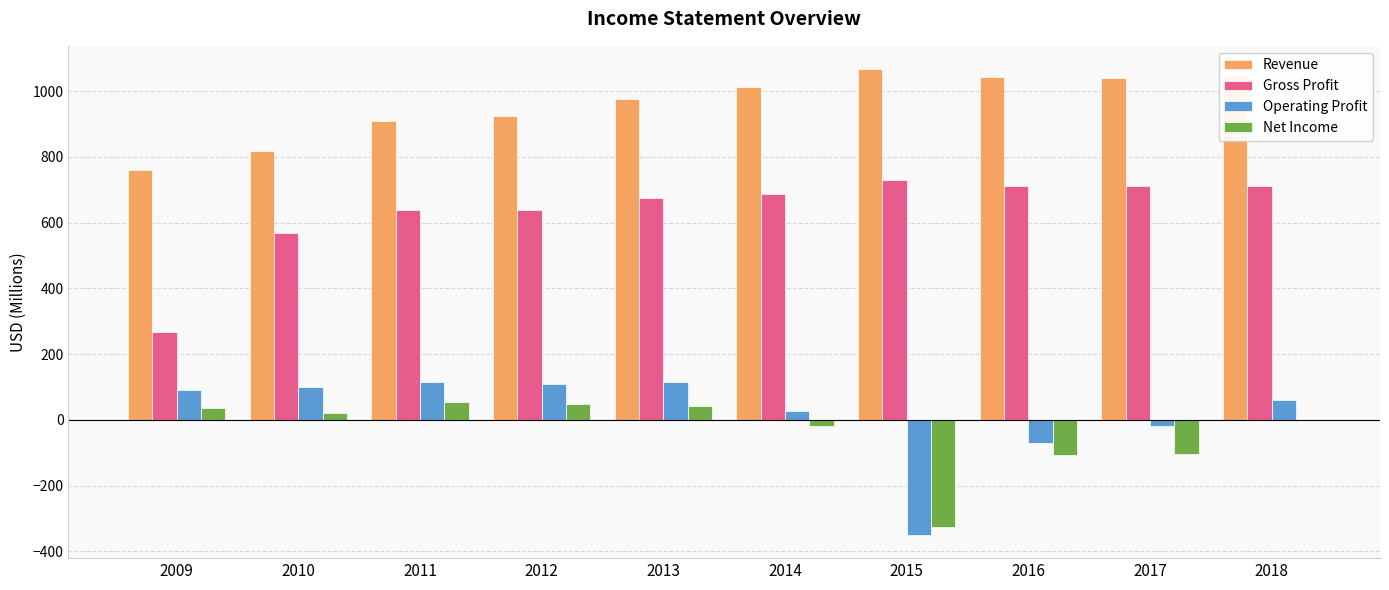

What are all the series names shown in the legend?

Revenue, Gross Profit, Operating Profit, Net Income